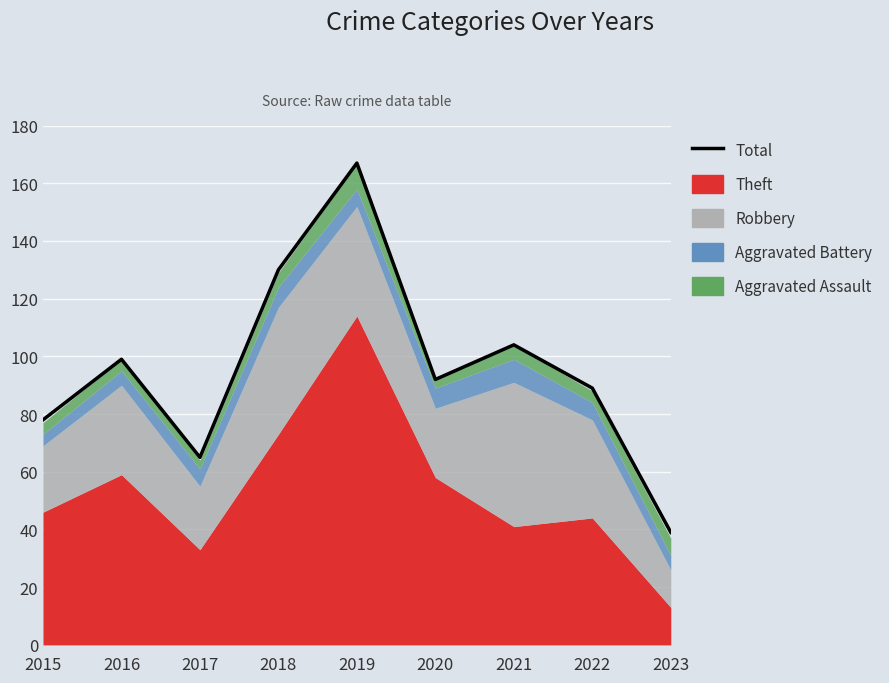

Reading right to left, list all the values displayed in this chart.

2023=39	2022=89	2021=104	2020=92	2019=167	2018=130	2017=65	2016=99	2015=78